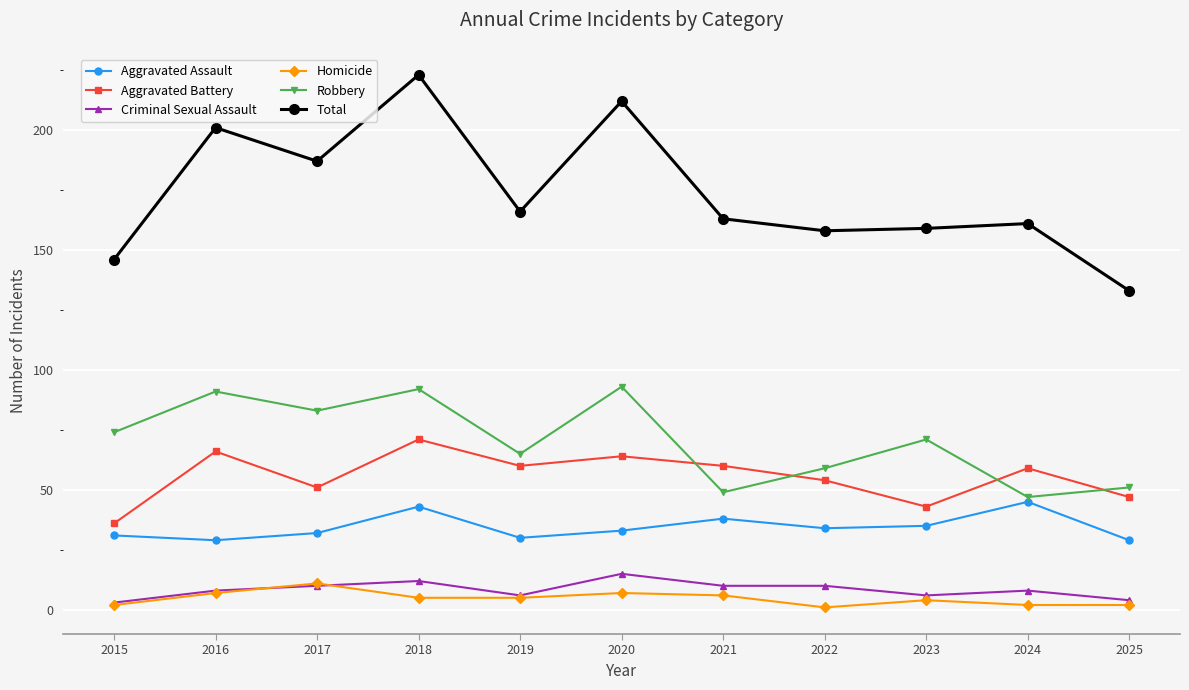

How many interior local peaks does the Aggravated Assault series have?

3